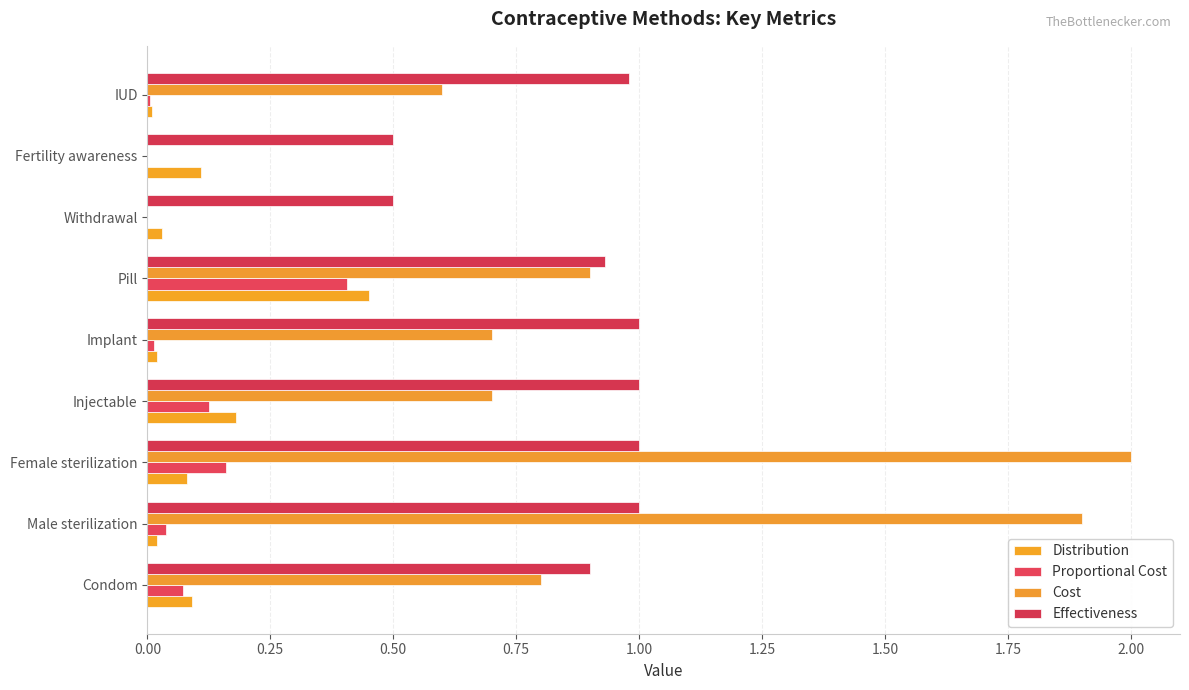

At which category is the sum across all series the highest?

Female sterilization